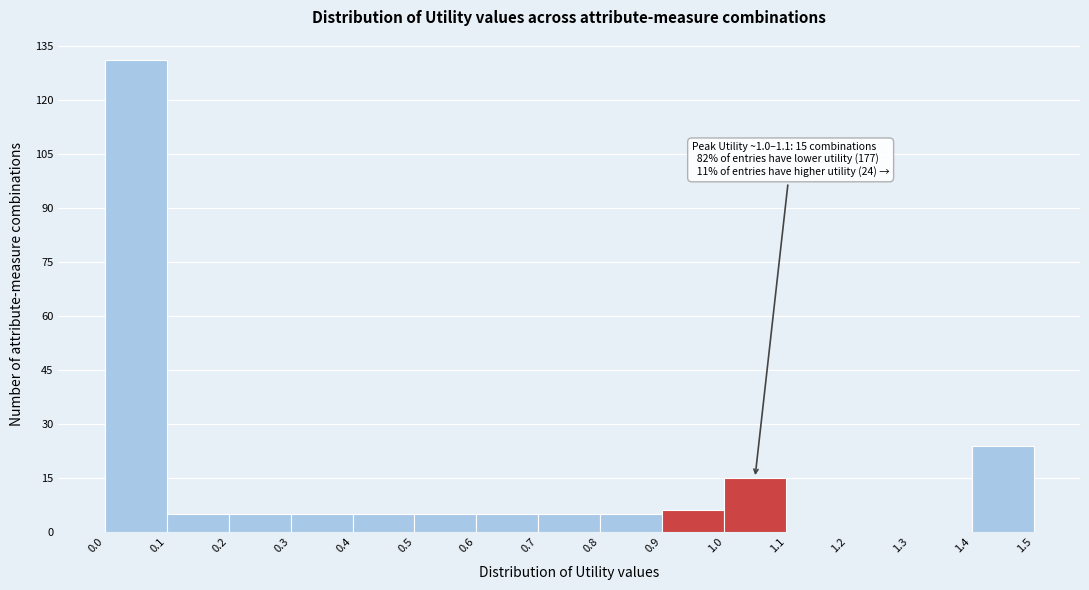

Over which range of the x-axis is the bar tallest?

0.0 to 0.1